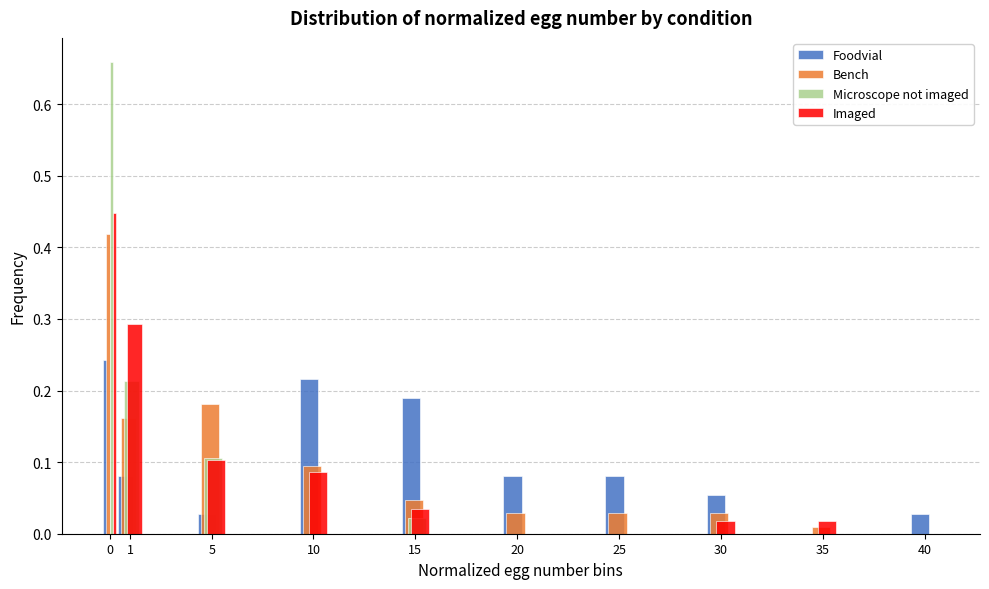

Is the value of Imaged at 40 greater than the value of Foodvial at 40?

No